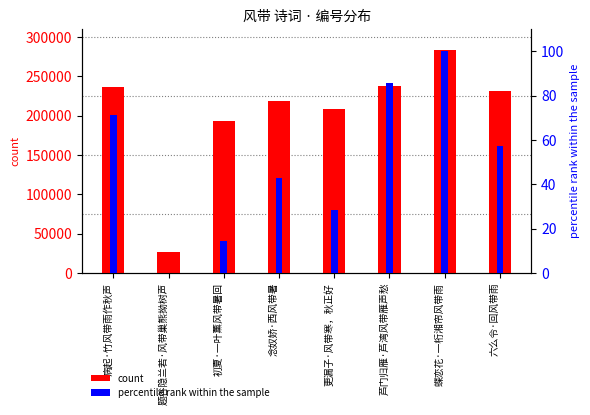

The value of count at 病起·竹风带雨作秋声 is 235902.0. True or false?

True